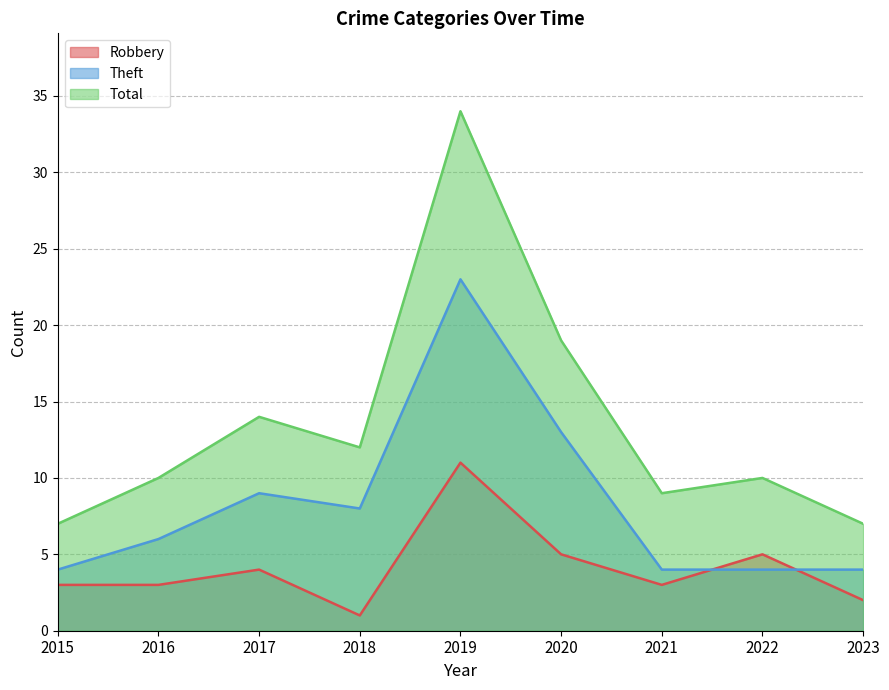

What is the sum of the Robbery values at 2021 and 2020?

8